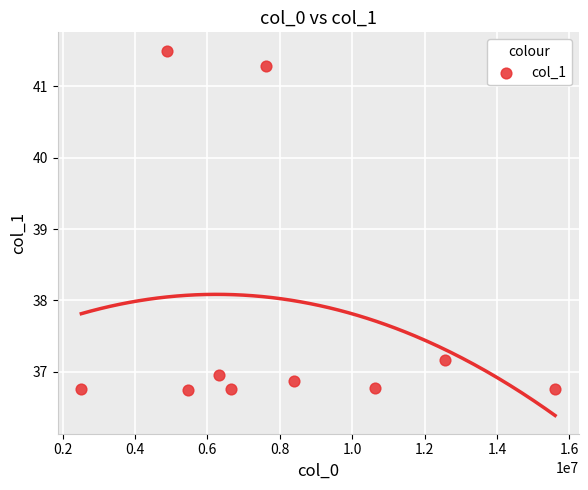

What is the range of X values (max minus min)?

13089485.9